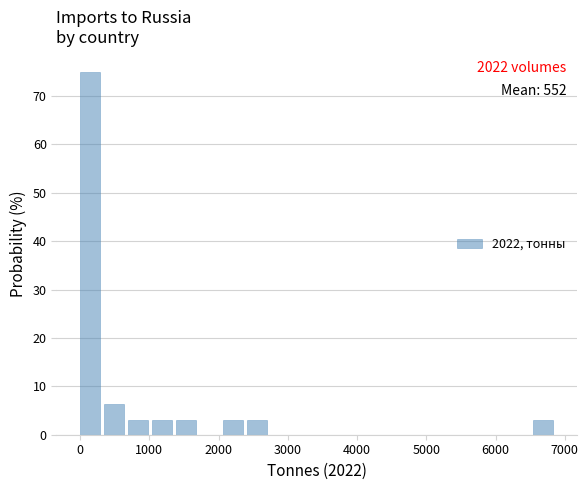

Around what value on the x-axis is the tallest bar? Give the approximate position of its centre, as read against the axis.

100